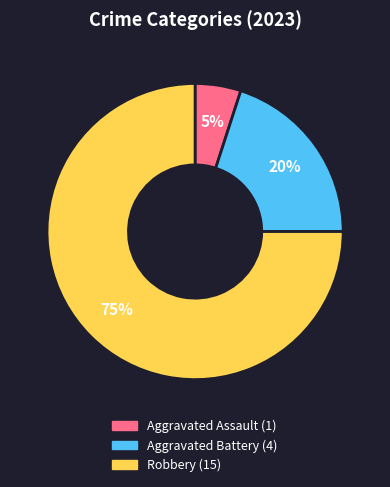

Does any single category account for the majority?

Yes